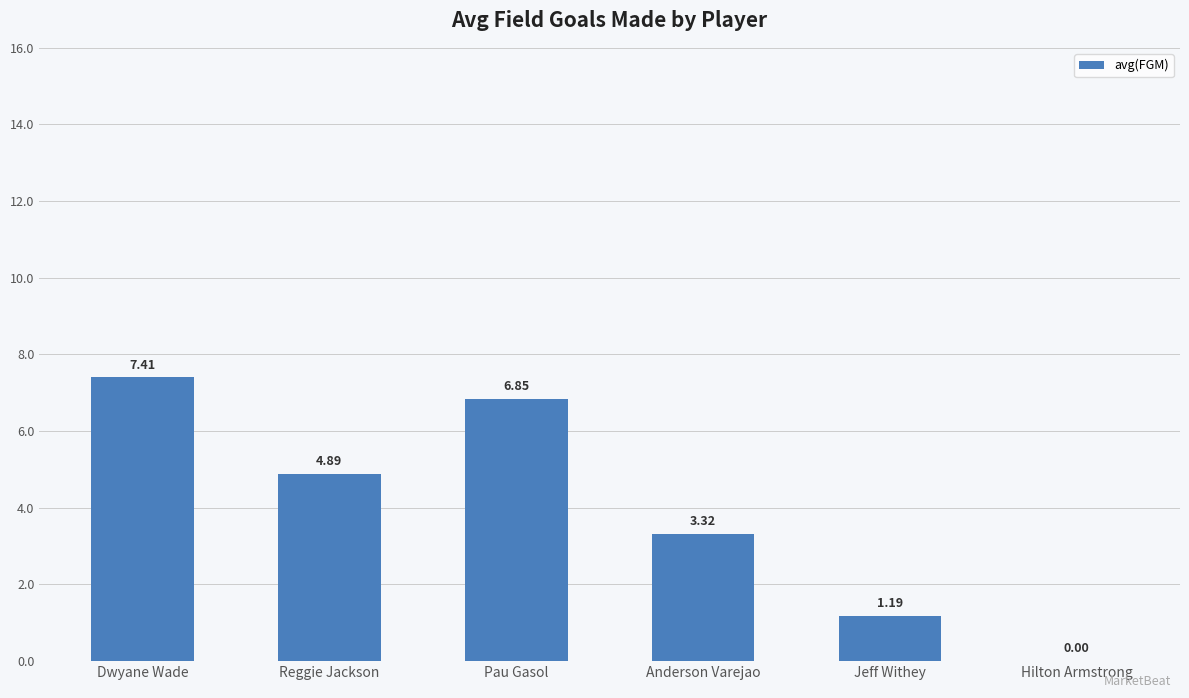

What is the sum of all values?

23.7